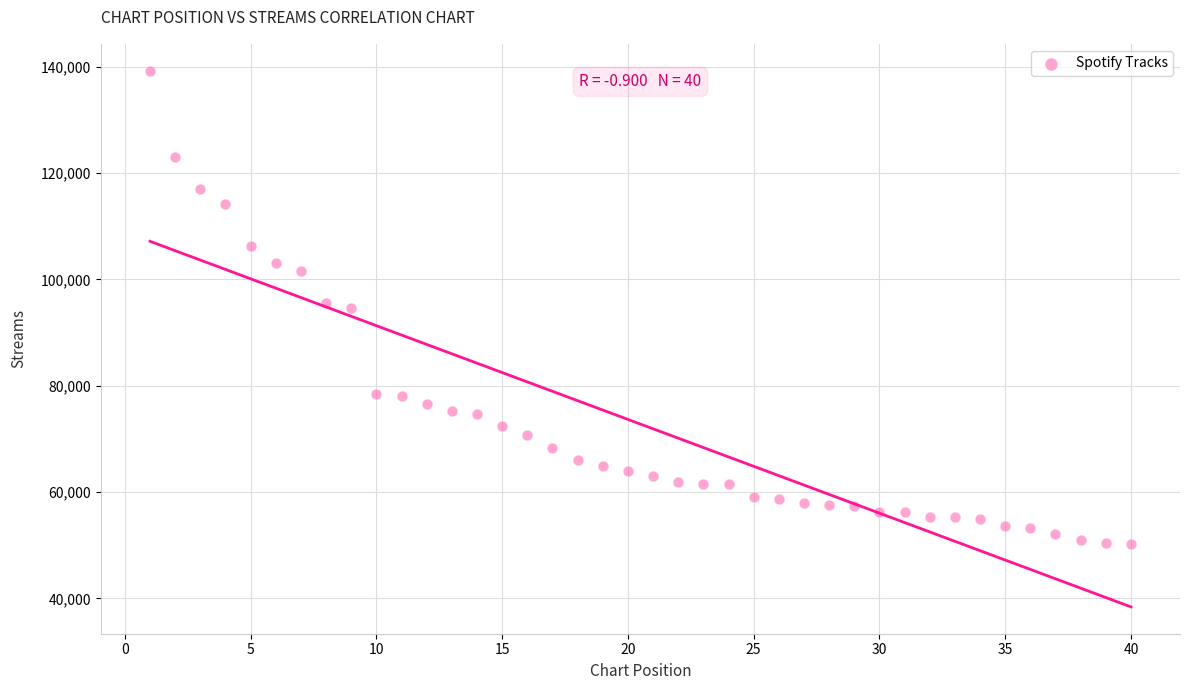

What is the range of X values (max minus min)?

39